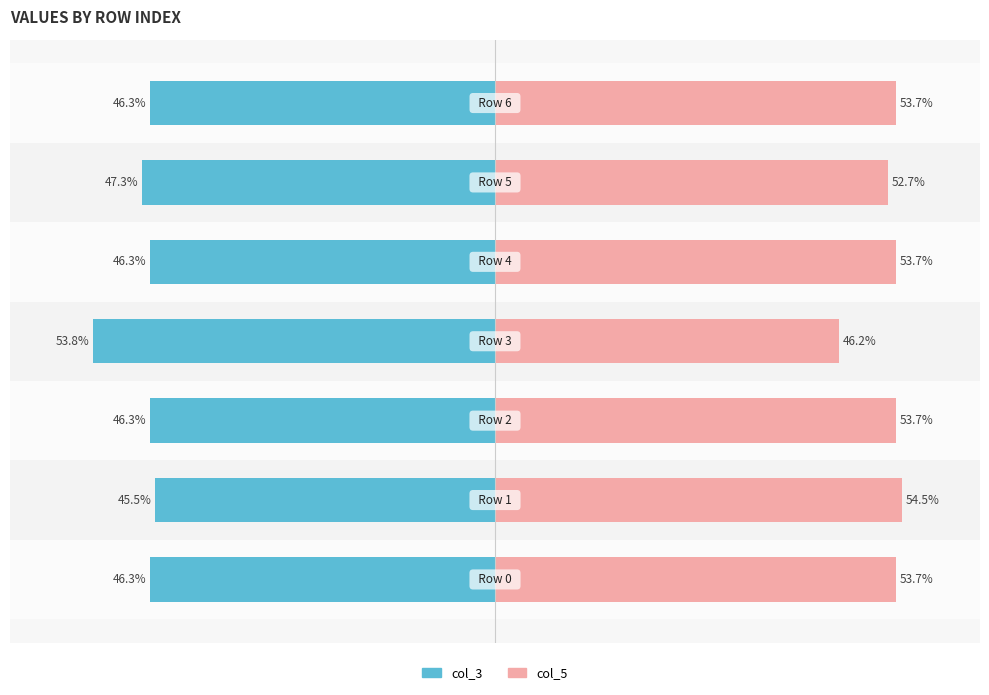

What is the average value of the col_5 series?

52.6